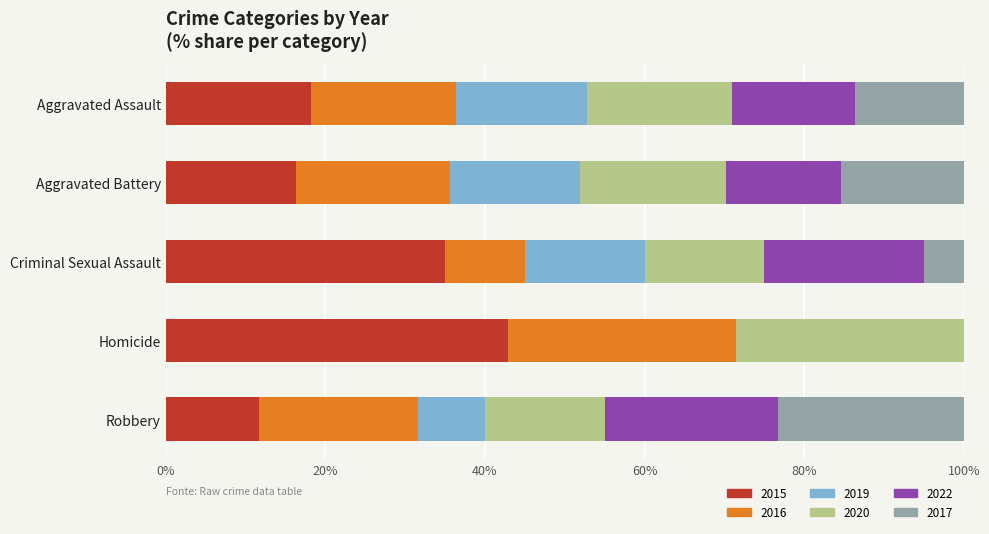

Read the 2015 value at Homicide.

42.9